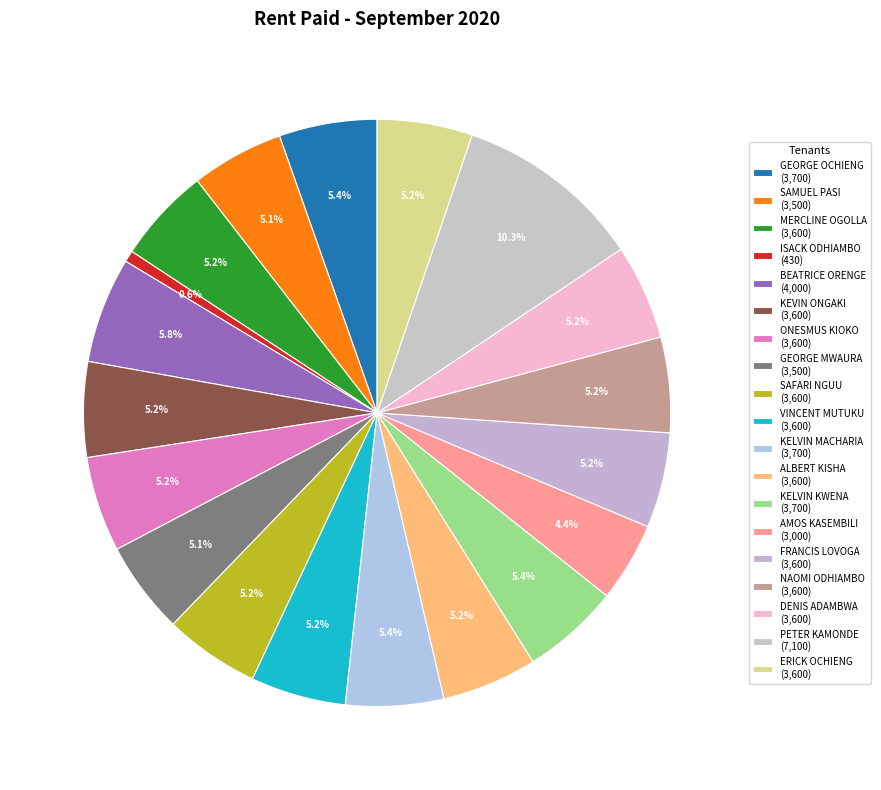

Is ISACK ODHIAMBO the majority of the pie?

No